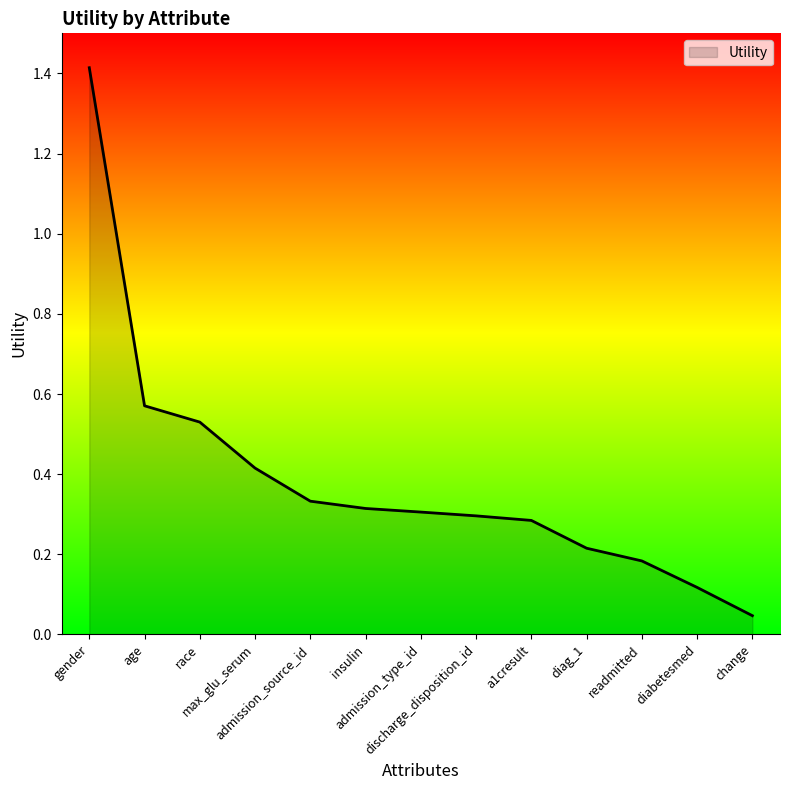

The value at discharge_disposition_id is 0.3. True or false?

True